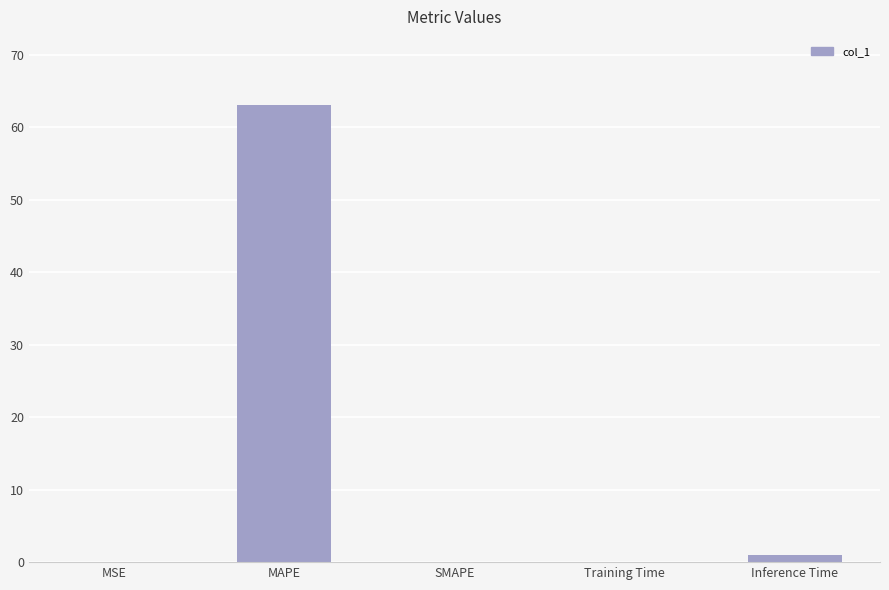

Are the bars grouped side by side (vs. stacked)?

No